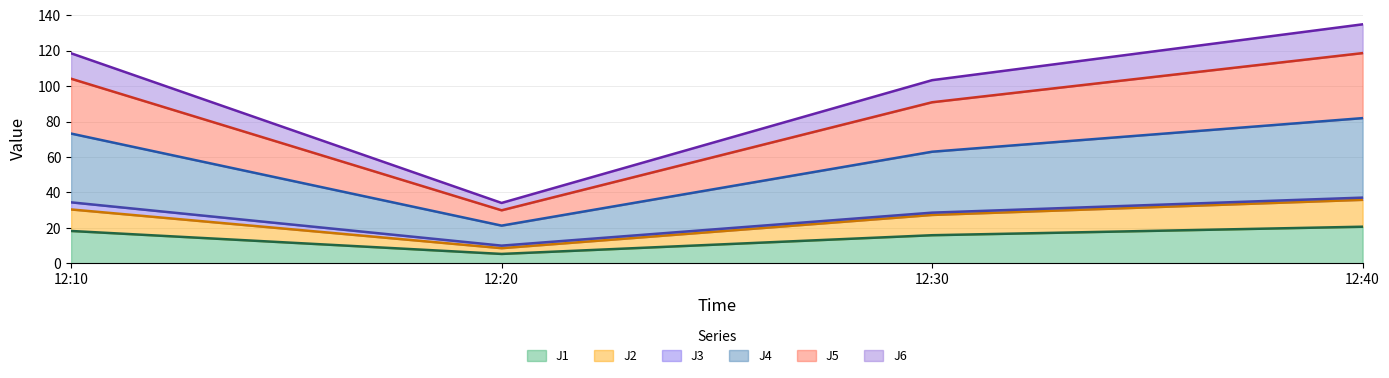

Does the chart display data point markers on the line(s)?

No